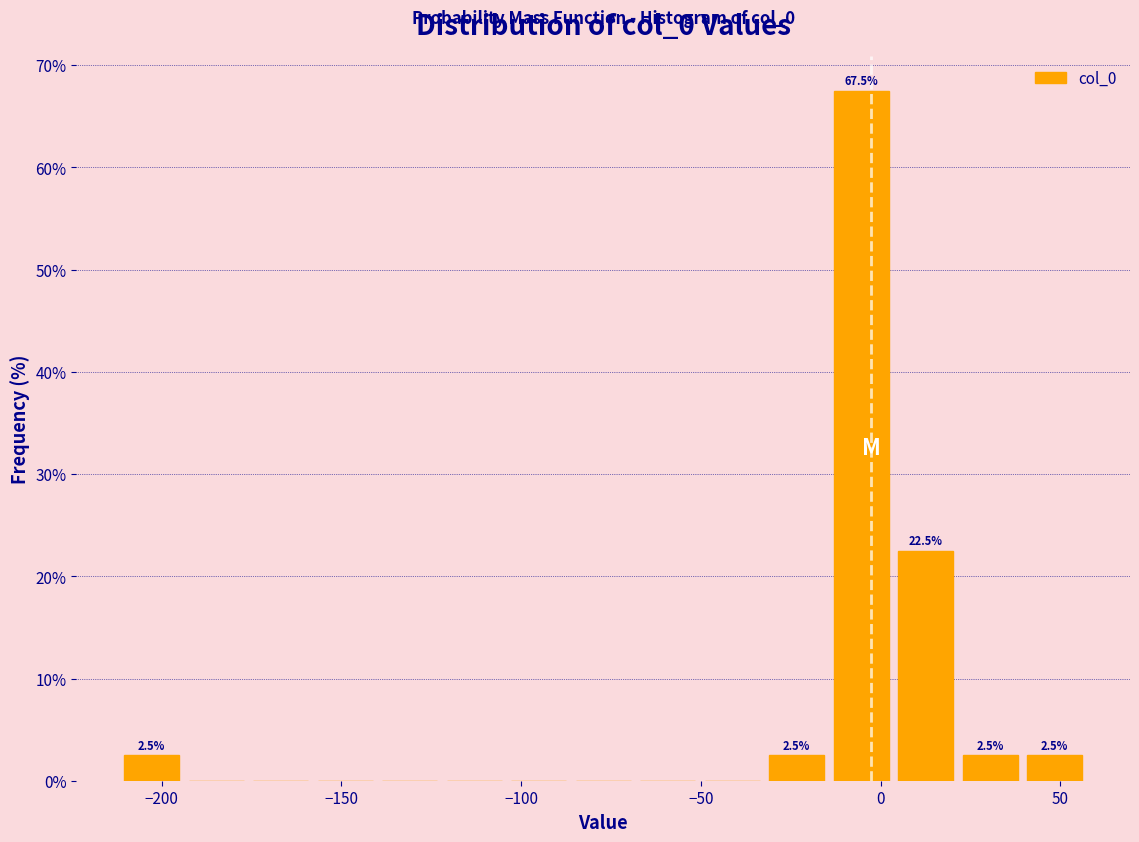

Around what value on the x-axis is the tallest bar? Give the approximate position of its centre, as read against the axis.

-5